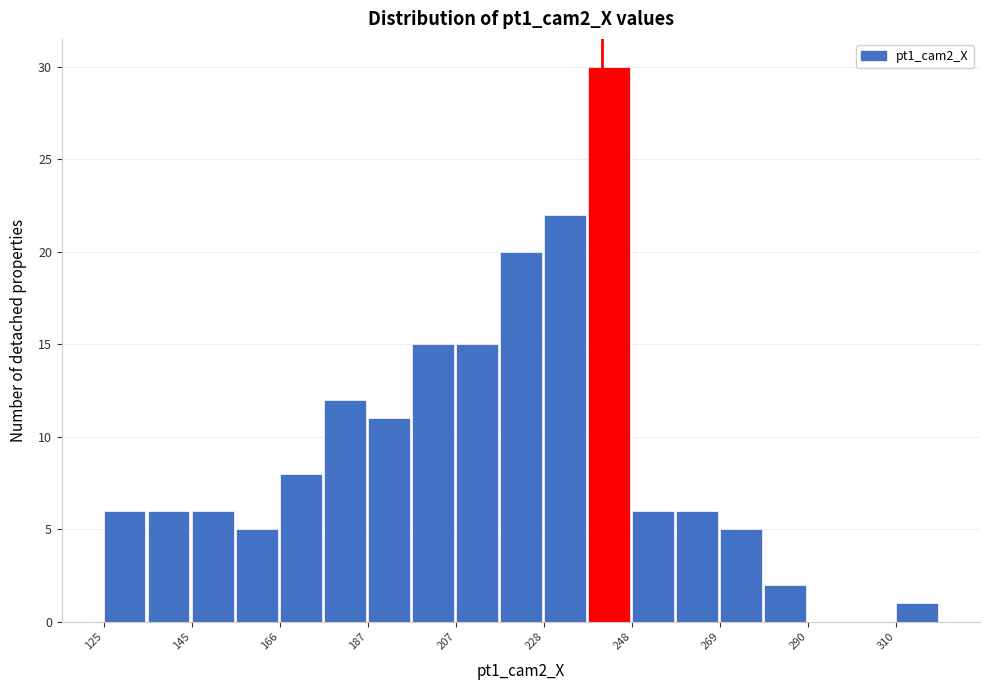

Read against the x-axis, roughly where is the centre of the tallest bar?

245